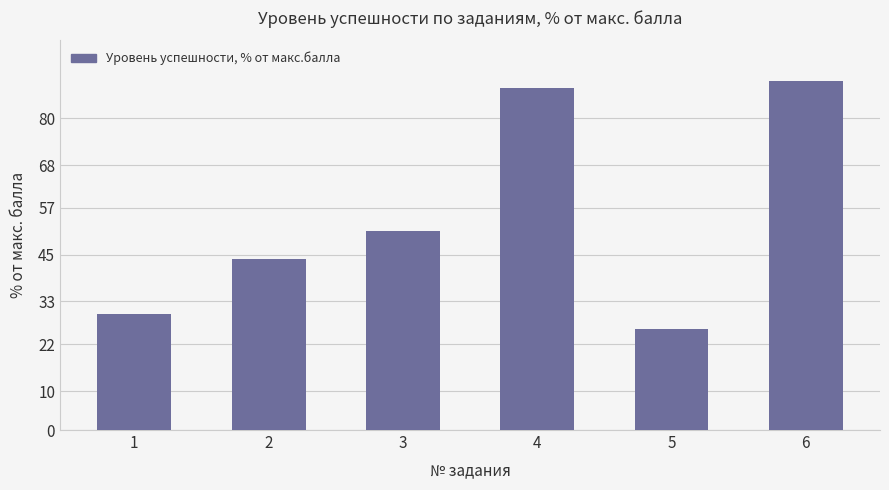

How many data points are less than 50?

3